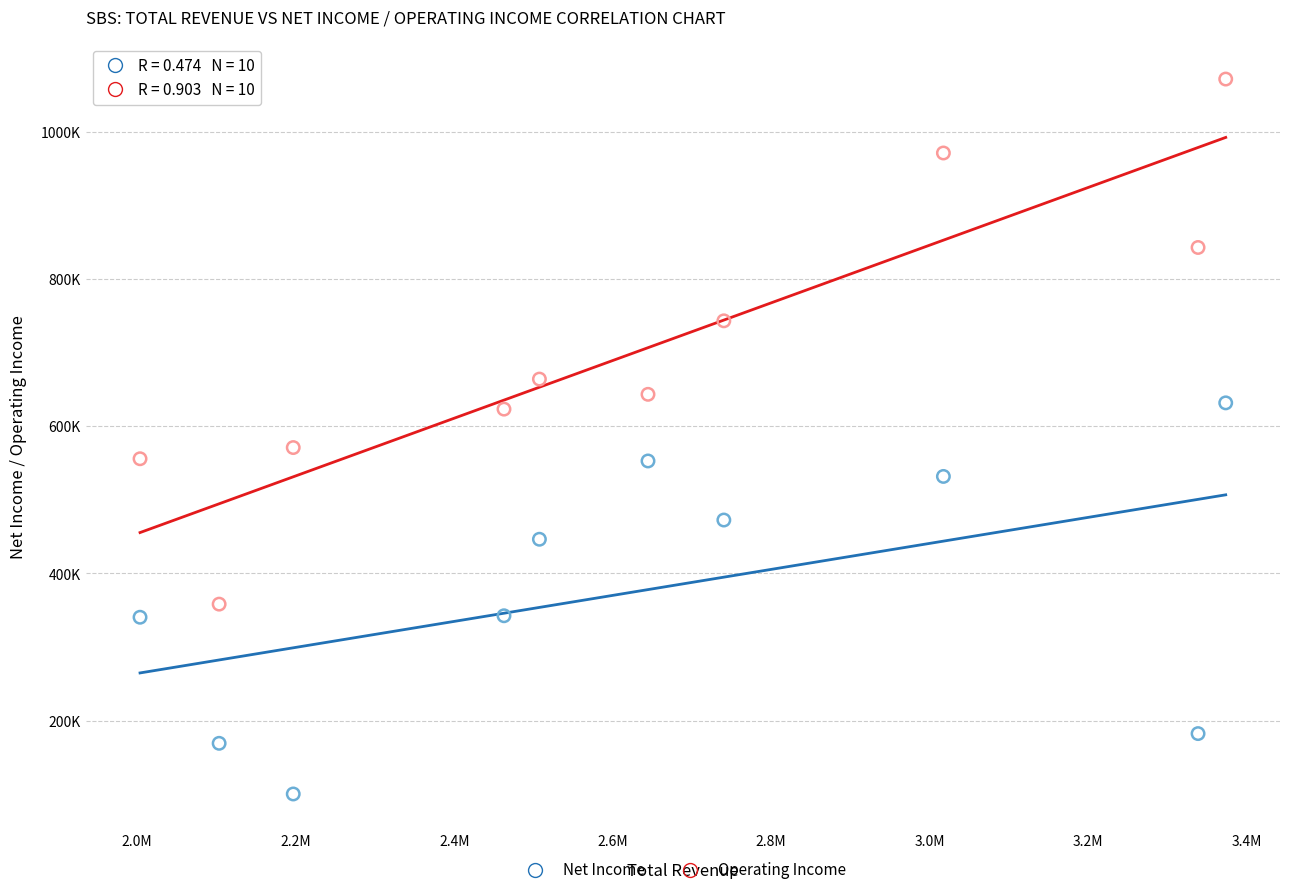

What are all the series names shown in the legend?

Net Income, Operating Income